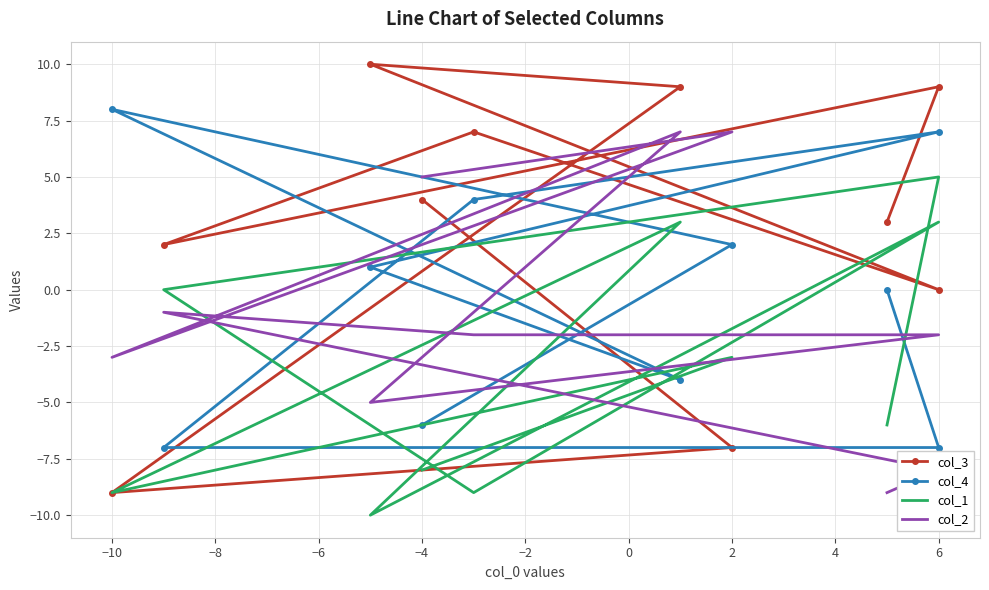

Which series has the largest range (max minus min)?

col_3